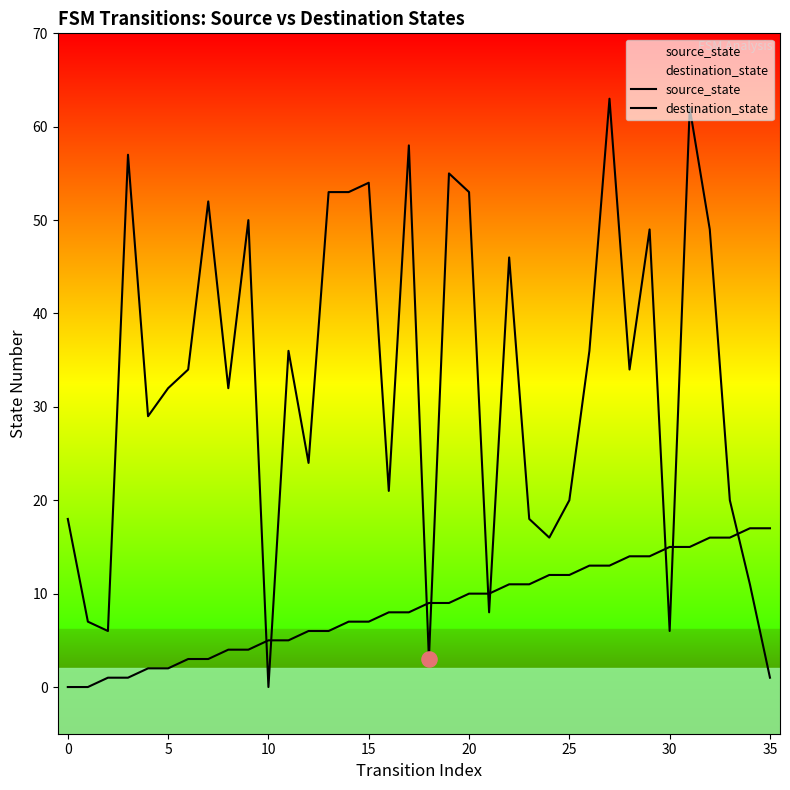

Is the value of destination_state at 5 greater than the value of source_state at 14?

No